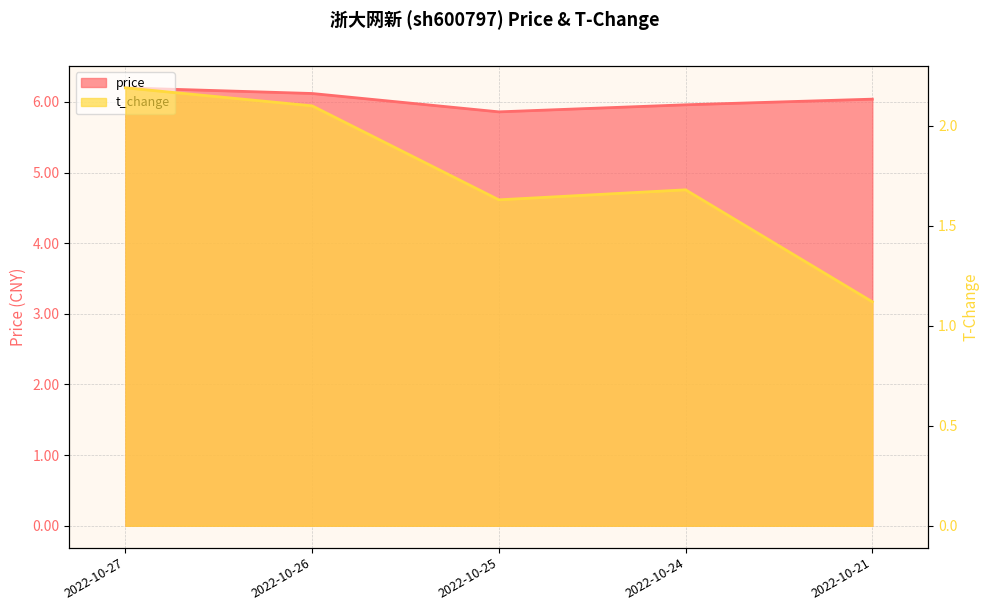

True or false: t_change and price cross at least once.

False